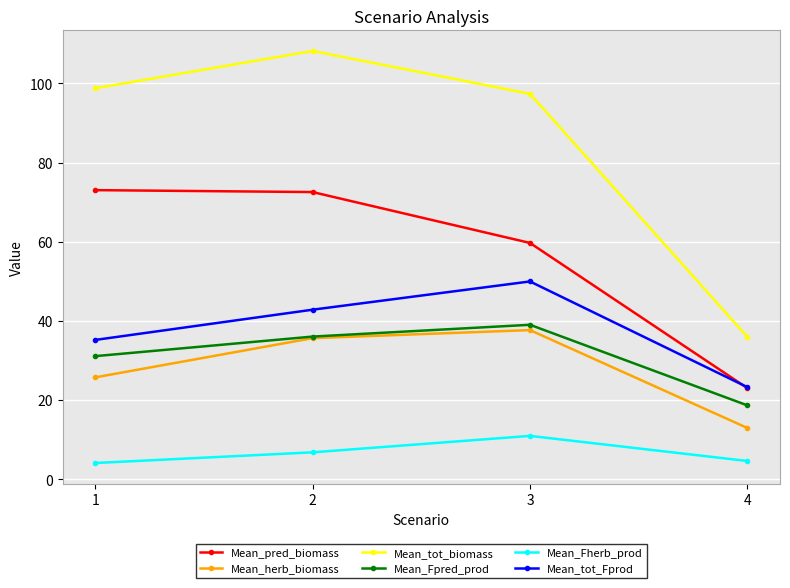

Reading left to right, what are all the values shown in this chart?

Mean_pred_biomass: 1=73.0	2=72.5	3=59.7	4=23.0
Mean_herb_biomass: 1=25.7	2=35.6	3=37.7	4=12.9
Mean_tot_biomass: 1=98.8	2=108.2	3=97.4	4=35.9
Mean_Fpred_prod: 1=31.1	2=36.0	3=39.0	4=18.7
Mean_Fherb_prod: 1=4.1	2=6.8	3=10.9	4=4.6
Mean_tot_Fprod: 1=35.2	2=42.8	3=50.0	4=23.3